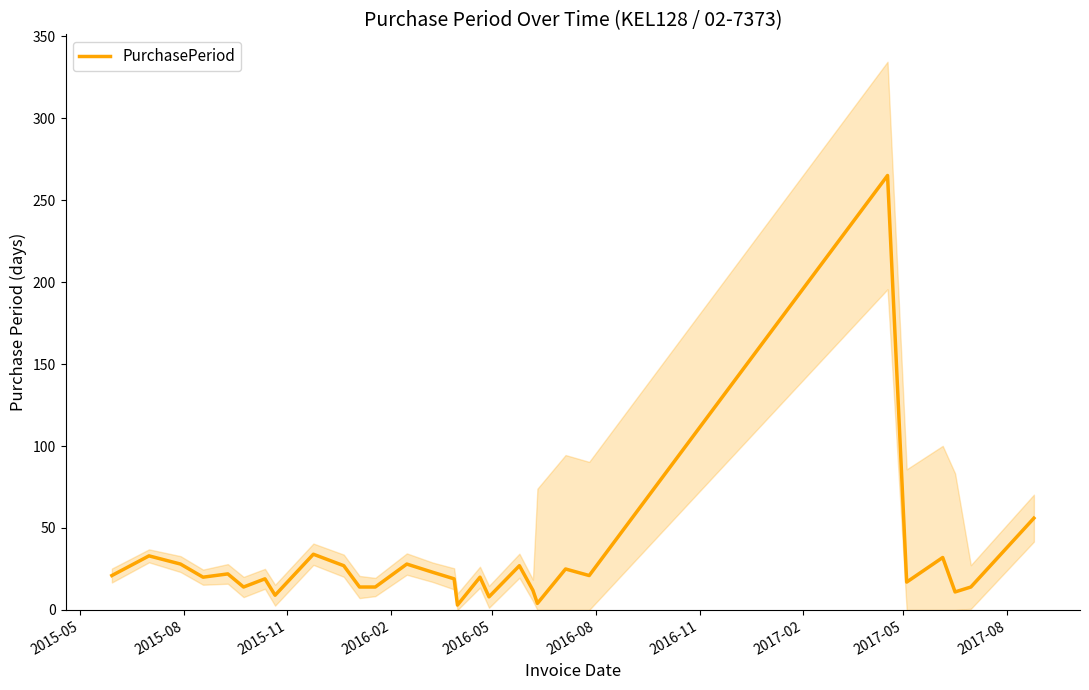

Does the chart have visible grid lines?

No